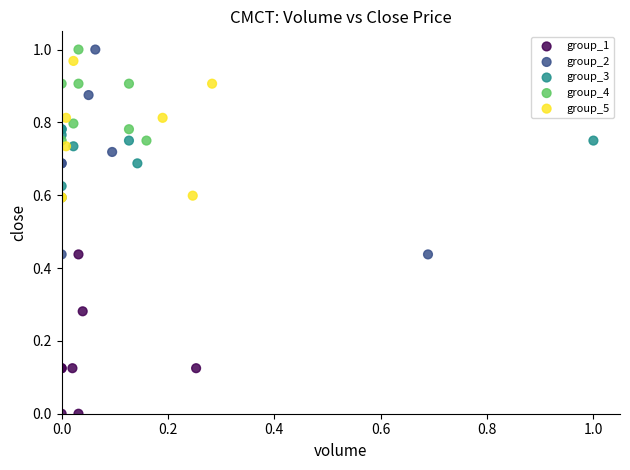

Which series contains the lowest Y value?

group_1